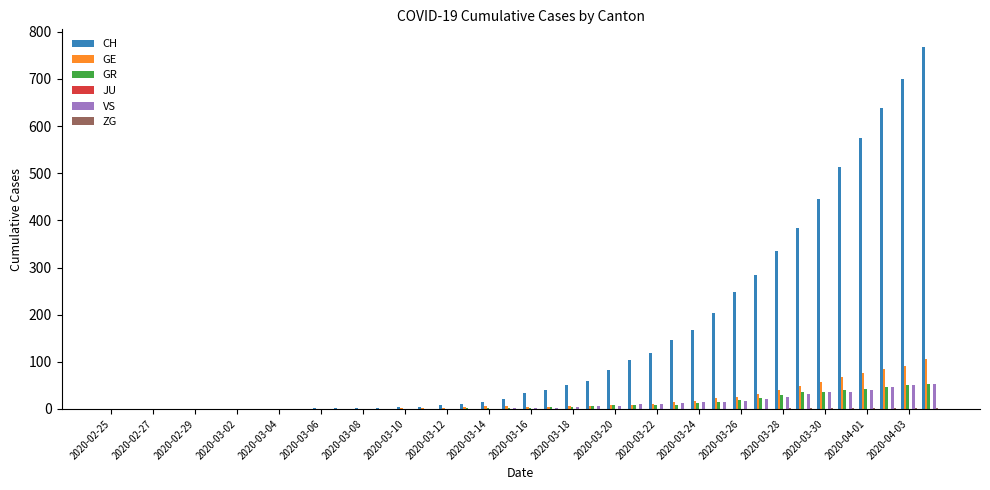

What is the greatest value displayed?

767